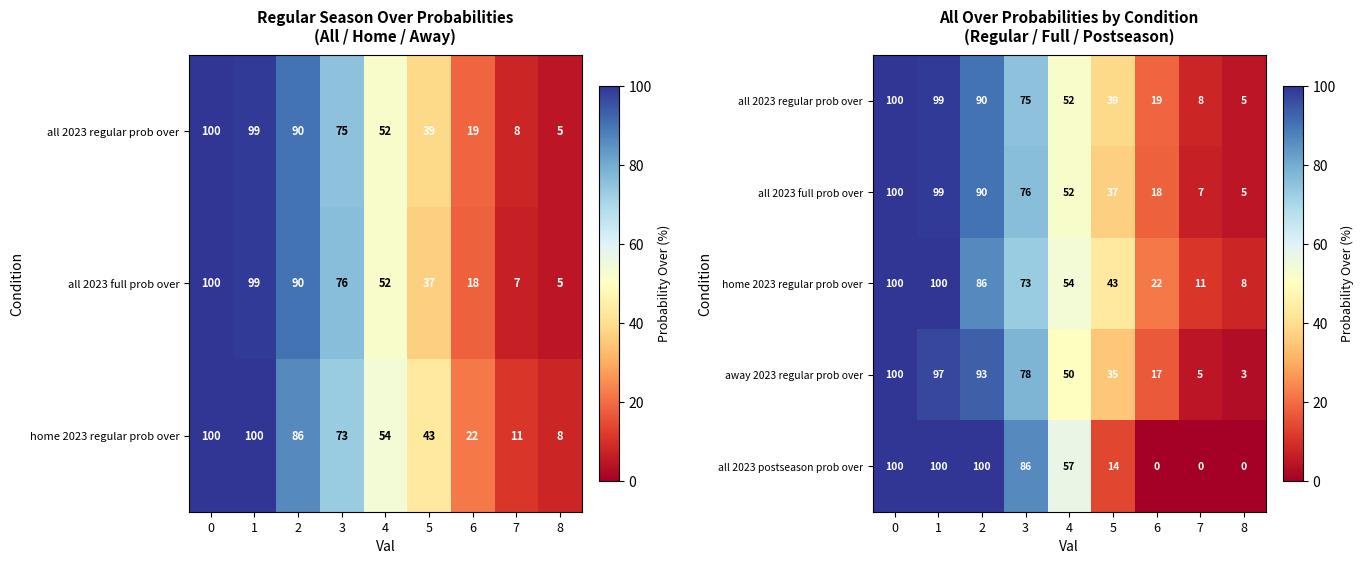

Between 5 and 7, which is larger?

5